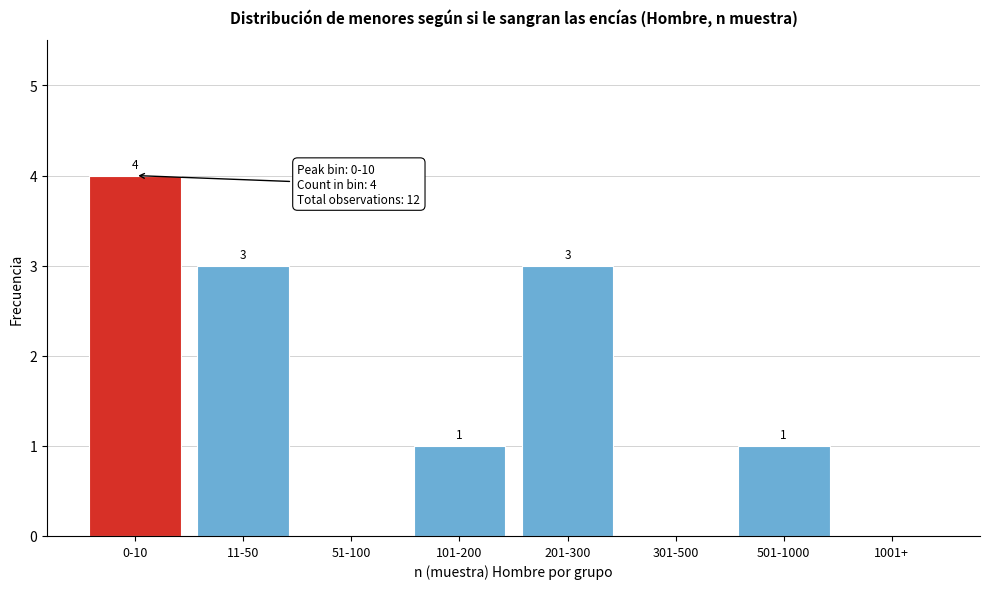

Reading right to left, extract all data points from this chart.

1001+=0	501-1000=1	301-500=0	201-300=3	101-200=1	51-100=0	11-50=3	0-10=4